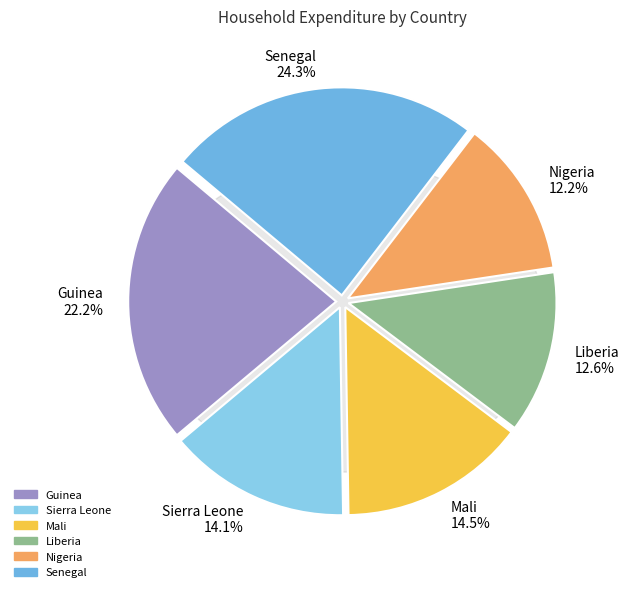

Approximately how many times larger is the value at Nigeria compared to Sierra Leone?

0.9